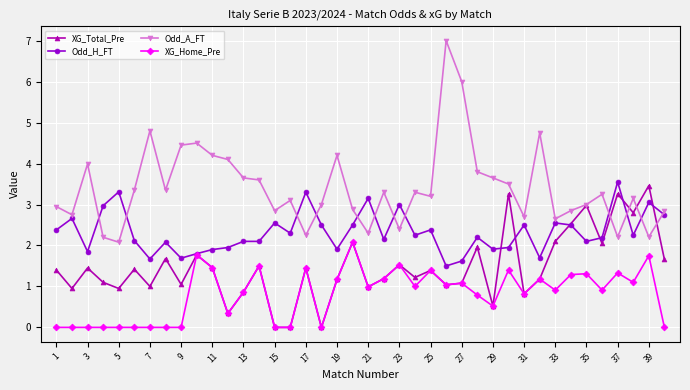

After their last crossing, which series has the higher values: Odd_H_FT or XG_Total_Pre?

Odd_H_FT